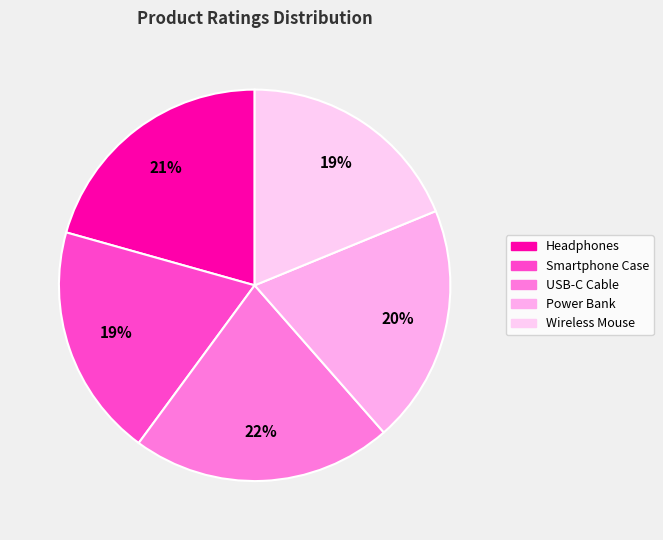

Which slice is the smallest?

Wireless Mouse